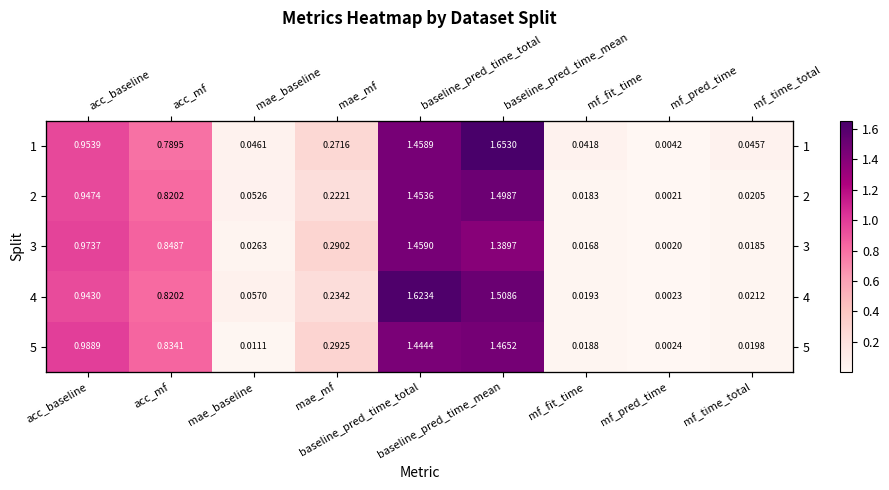

Is it true that 1 equals 1.0 at acc_baseline?

True